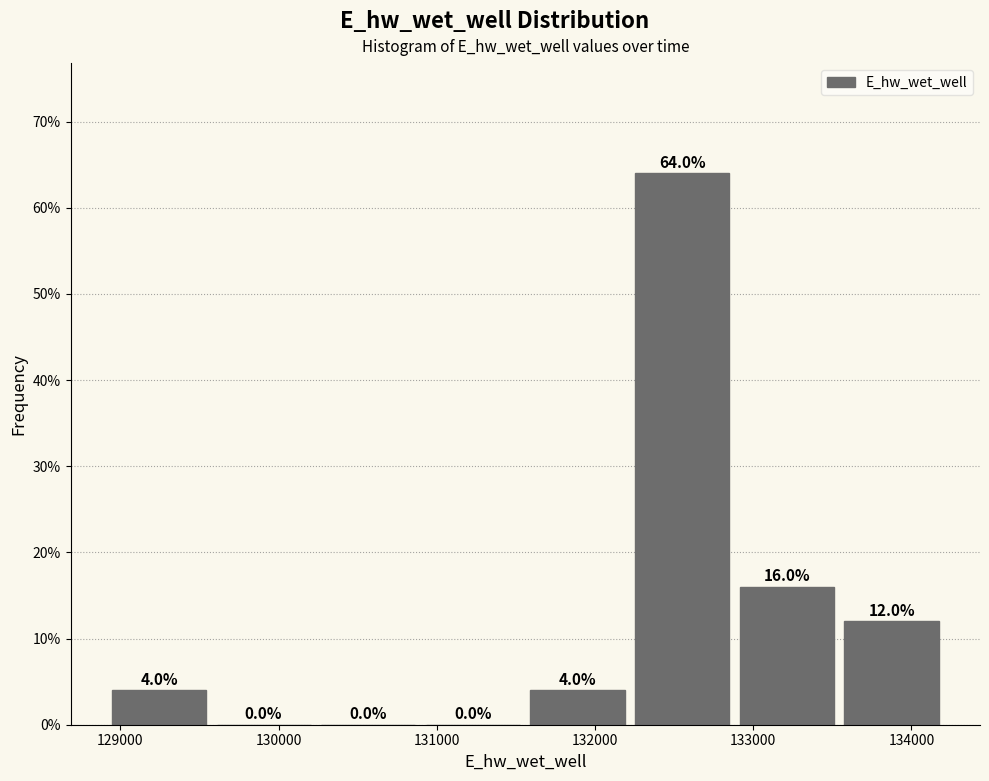

Reading left to right, list every bar in this chart as the range it spans on the x-axis followed by its height. The bar edges are not printed on the chart, so give them approximately, as read against the axis.

128900 to 129600: 4.0
129600 to 130200: 0.0
130200 to 130900: 0.0
130900 to 131600: 0.0
131600 to 132200: 4.0
132200 to 132900: 64.0
132900 to 133500: 16.0
133500 to 134200: 12.0